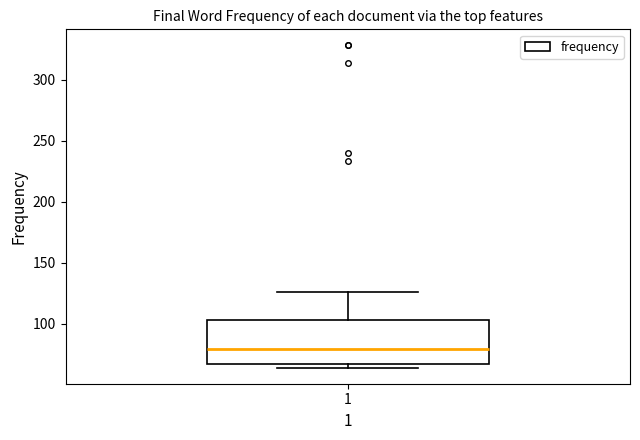

Read this box plot against the y-axis: the position of the median line, the range covered by the box, and the ends of both whiskers. The values are not printed on the chart, so give them approximately, as read against the axis.

median 80, box 65 to 105, whiskers 65 (just below the box's lower edge) to 125